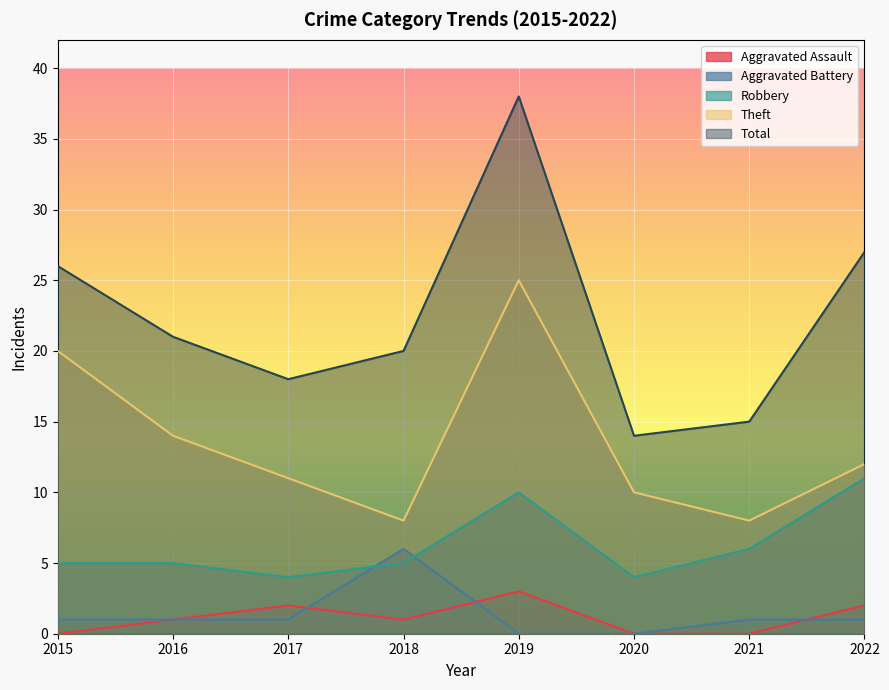

Which series has the widest spread of values?

Total